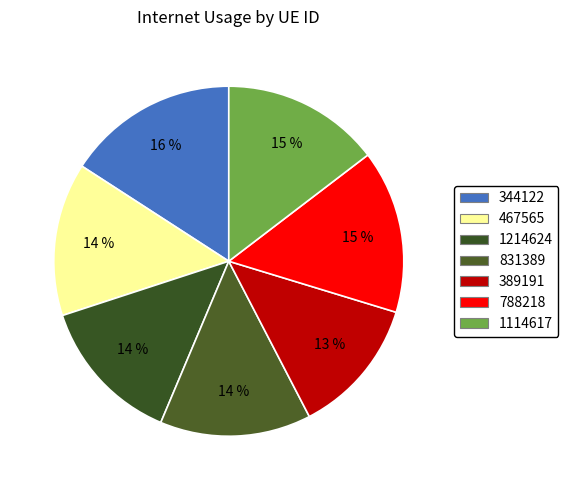

To the nearest percent, what percentage of the pie is 1214624?

14%